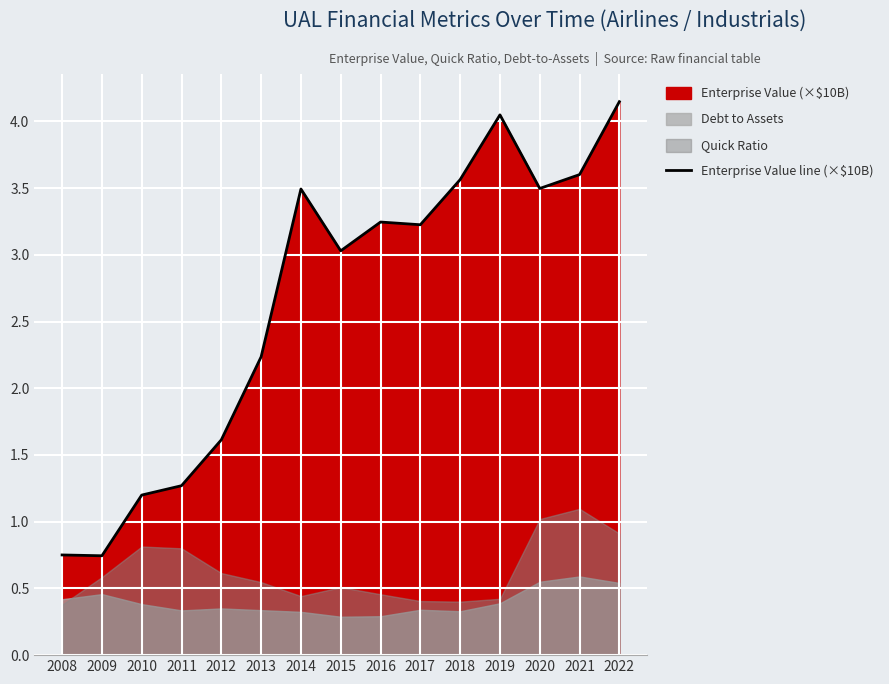

Rank the categories by value from lowest to highest.

2009, 2008, 2010, 2011, 2012, 2013, 2015, 2017, 2016, 2014, 2020, 2018, 2021, 2019, 2022